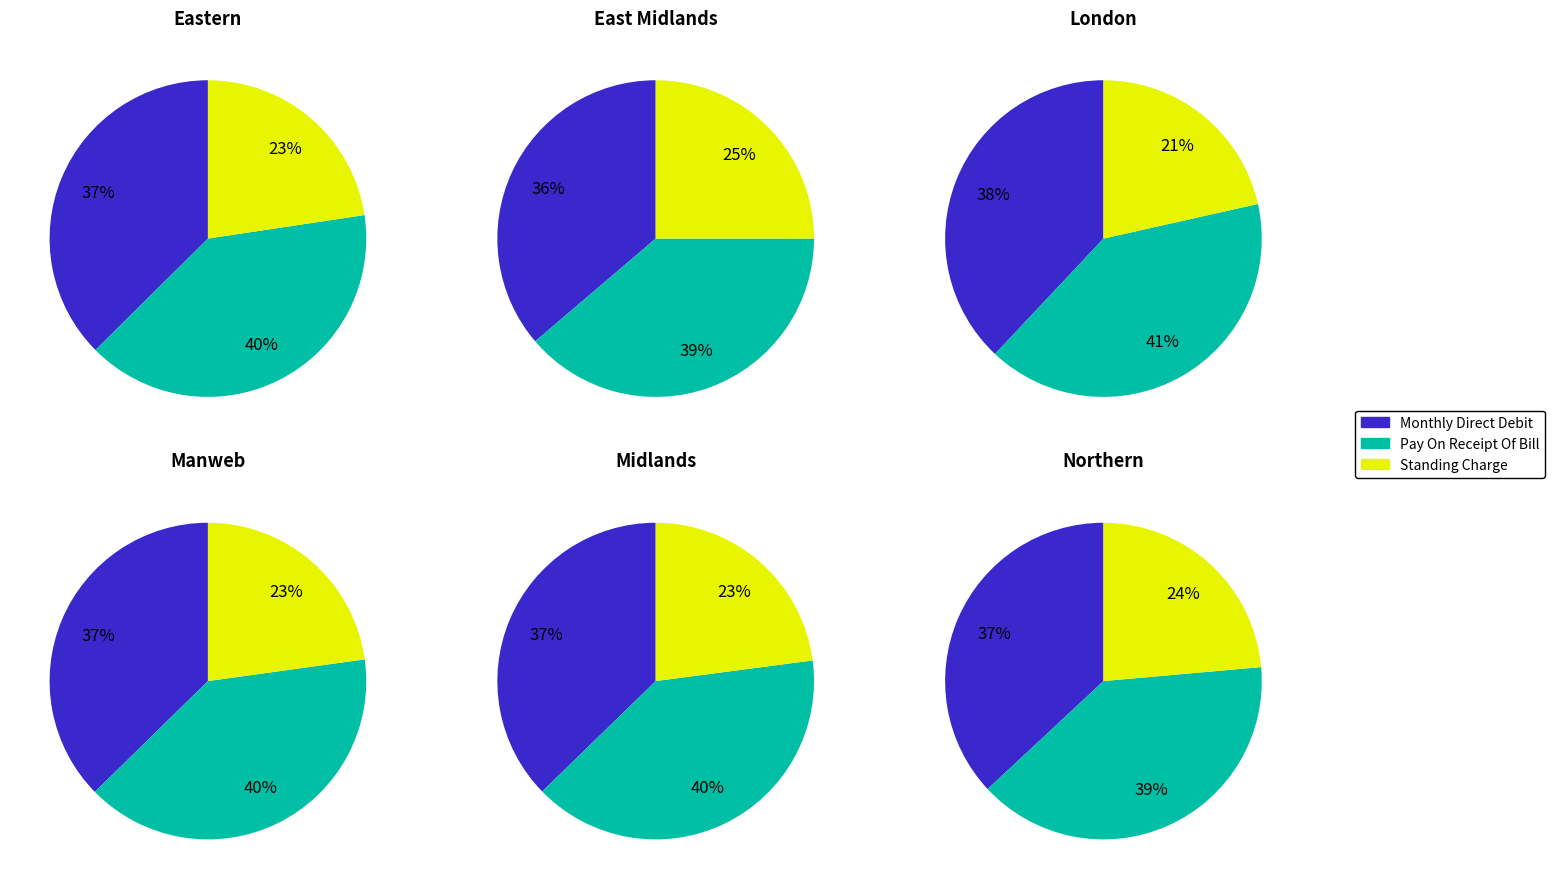

Combined, do 14. Midlands and 13. Manweb account for over 50%?

No